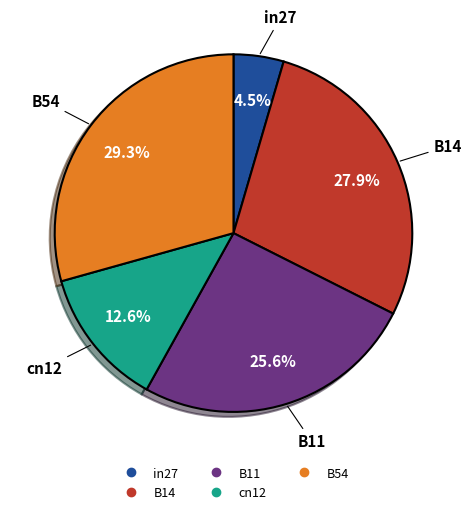

To the nearest percent, what percentage of the pie is B54?

29%